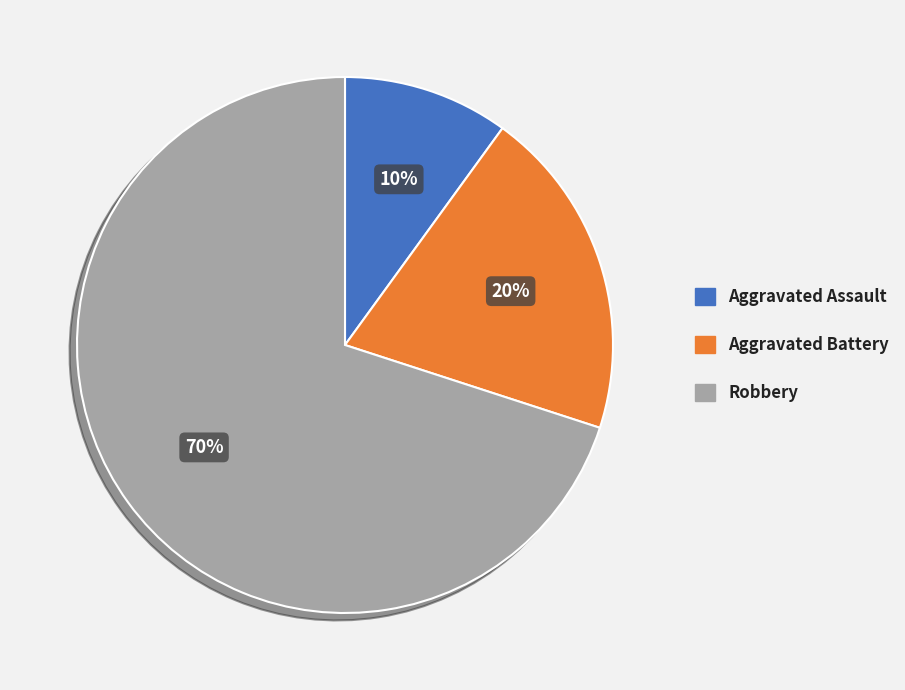

To the nearest percent, what is the combined percentage of Aggravated Assault and Aggravated Battery?

30%